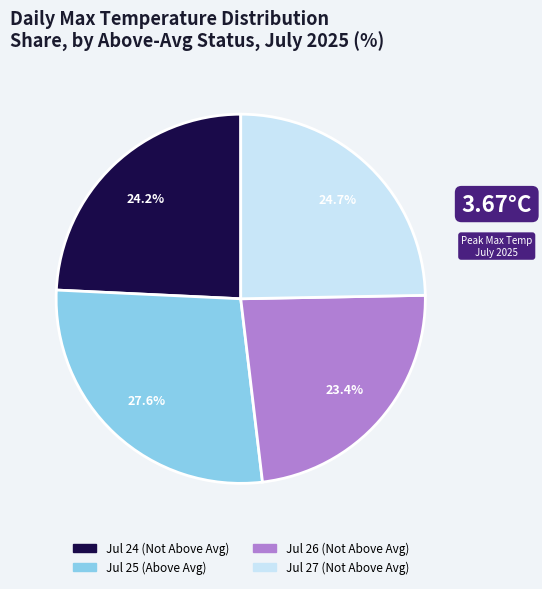

Is there a majority slice in this chart?

No